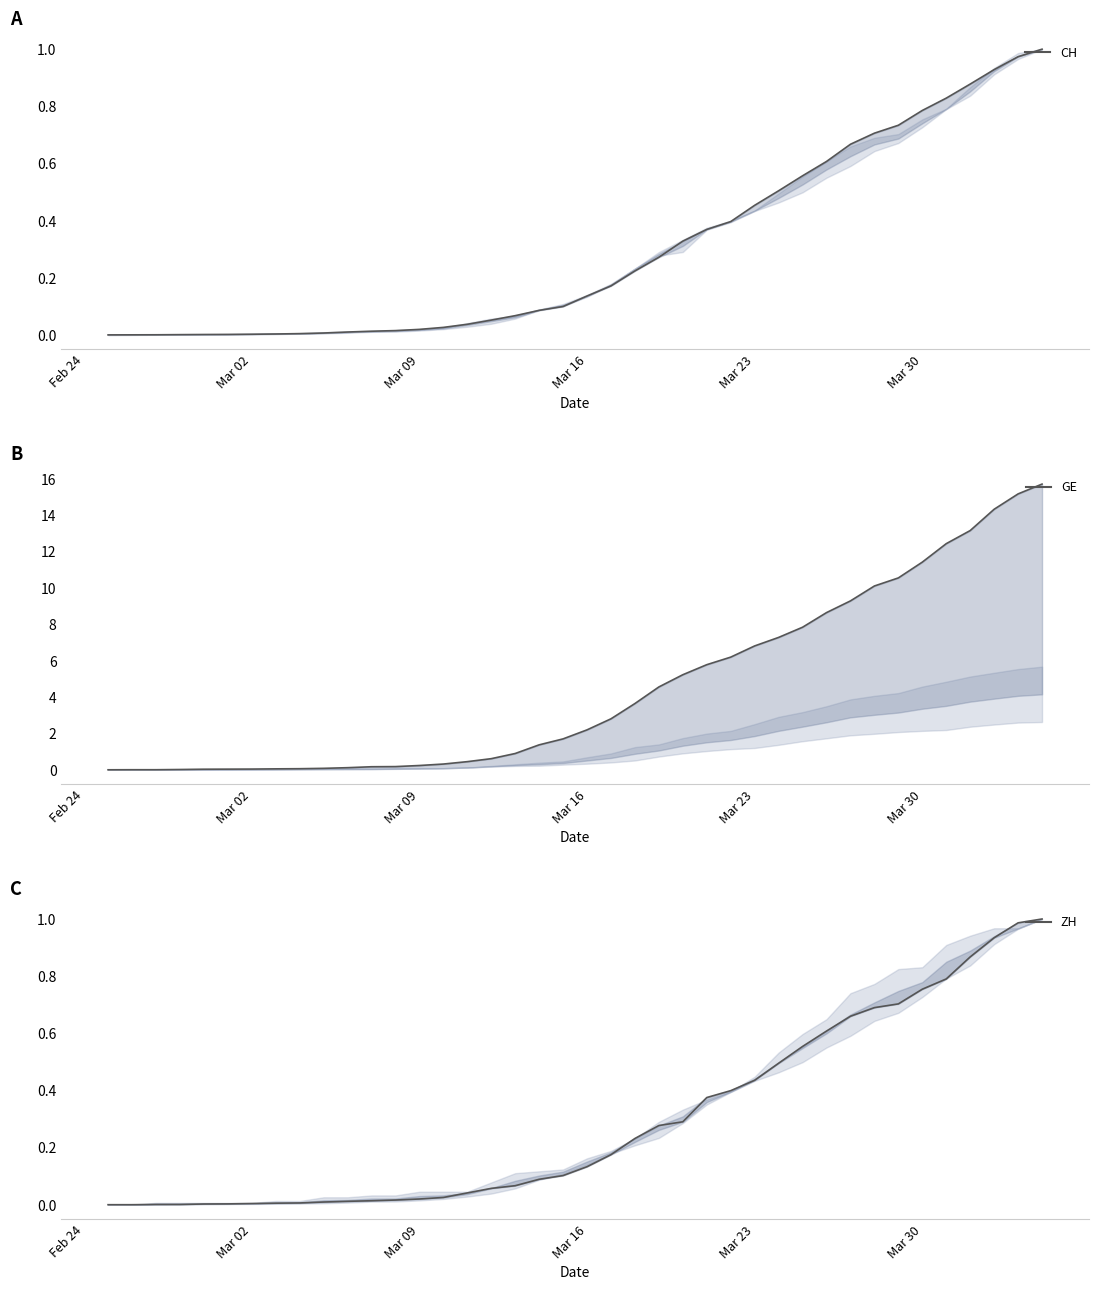

What is the value of the GE point at the 26th from the left?

5.8